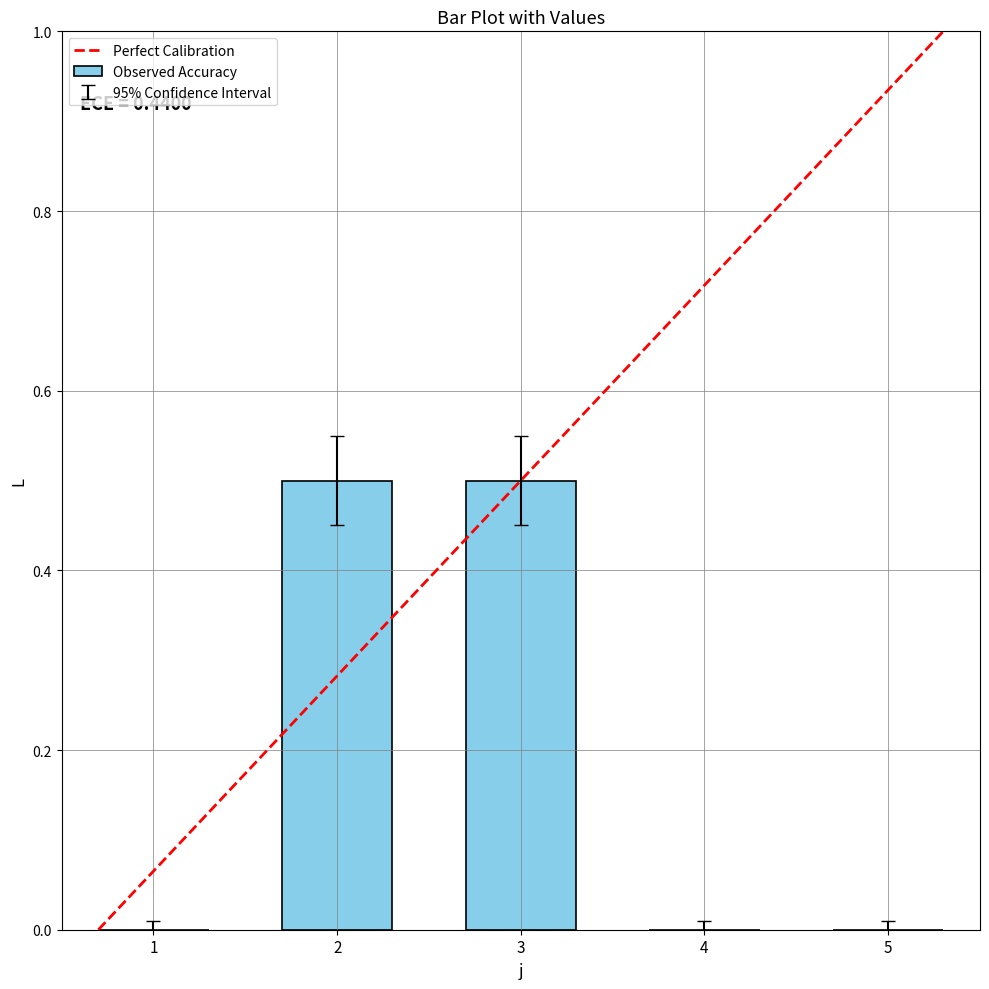

How many categories are shown in the chart?

5